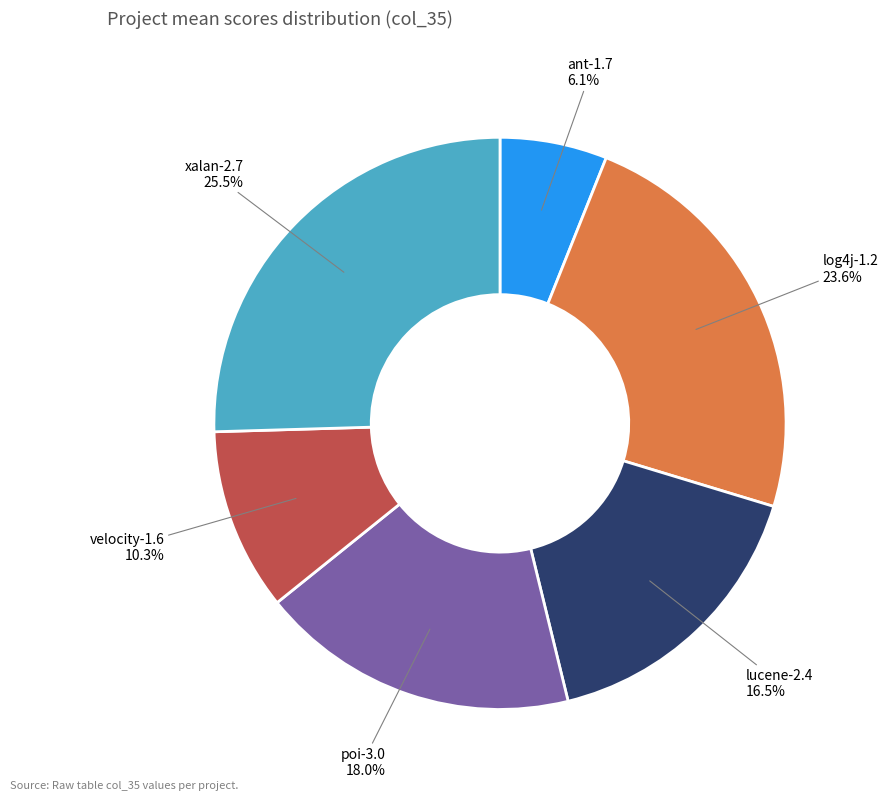

Is there a majority slice in this chart?

No